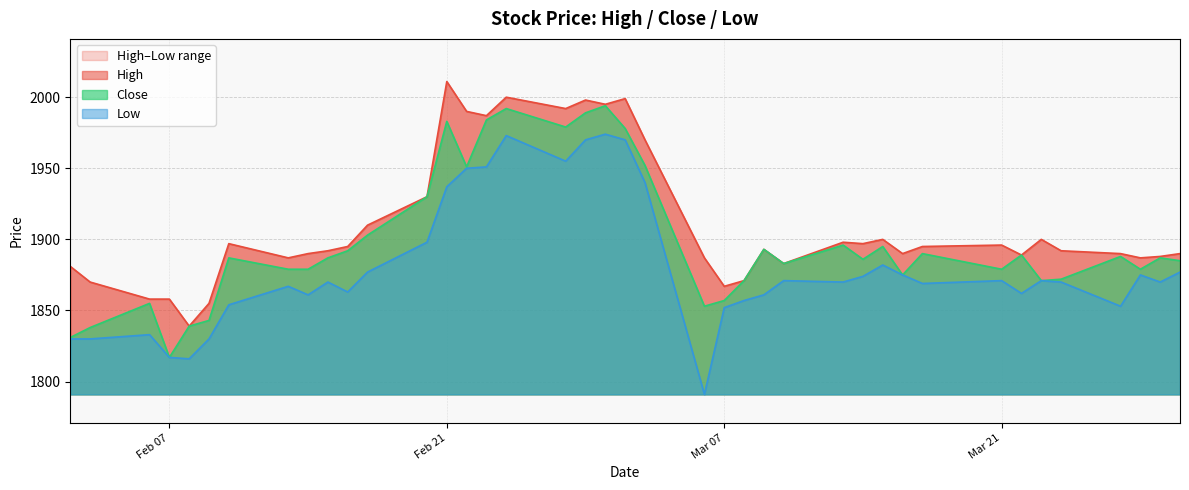

True or false: Close has more than 1 interior local peaks.

True